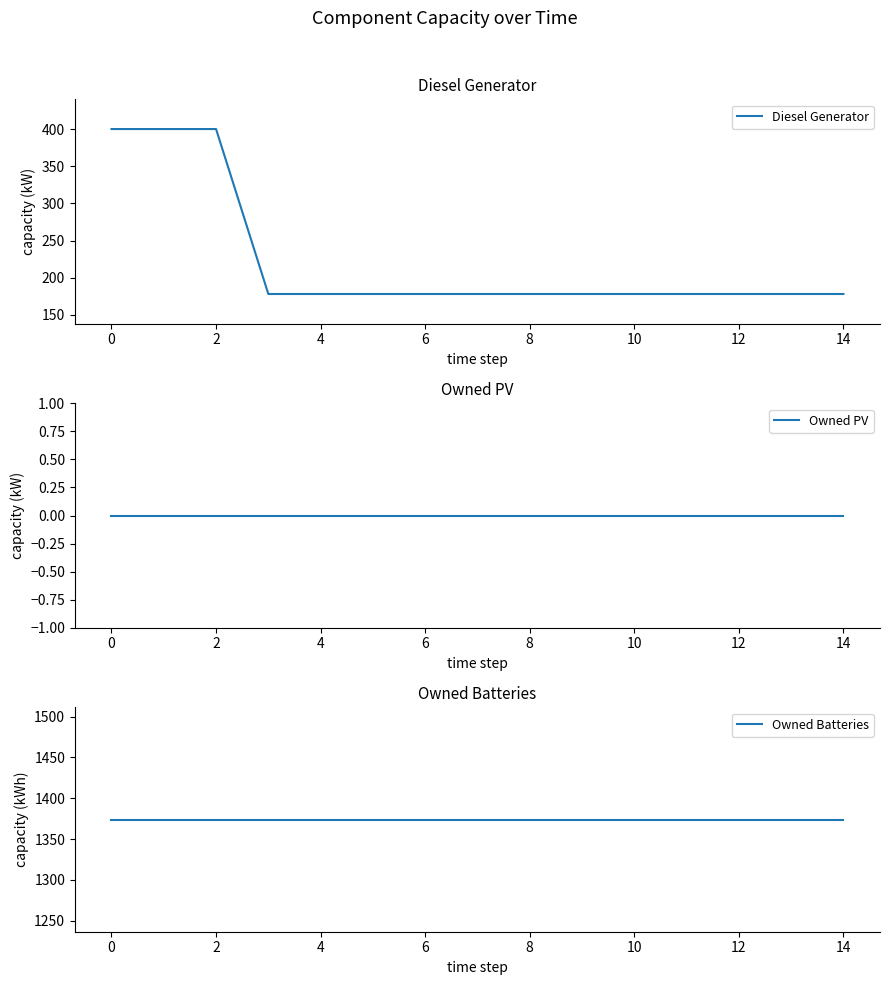

What is the lowest value of the Diesel Generator series?

178